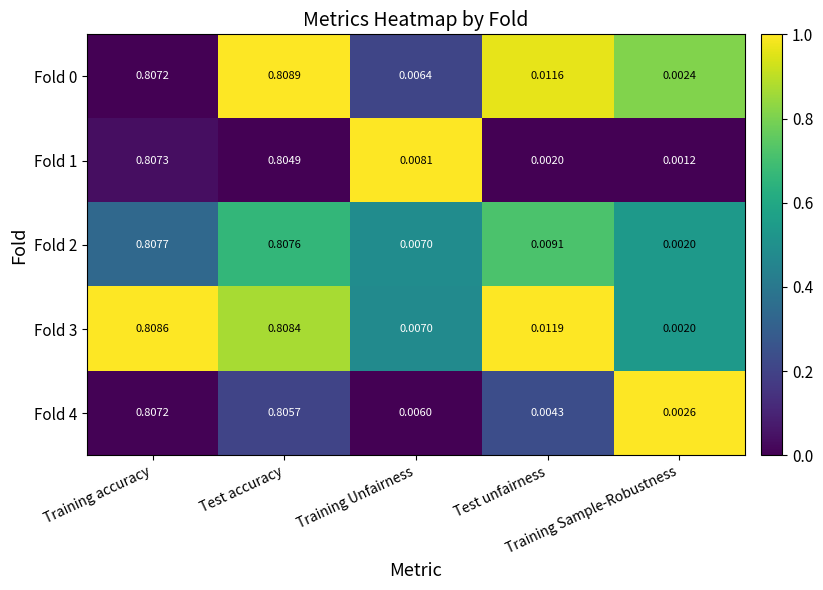

How many series are shown in this chart?

5